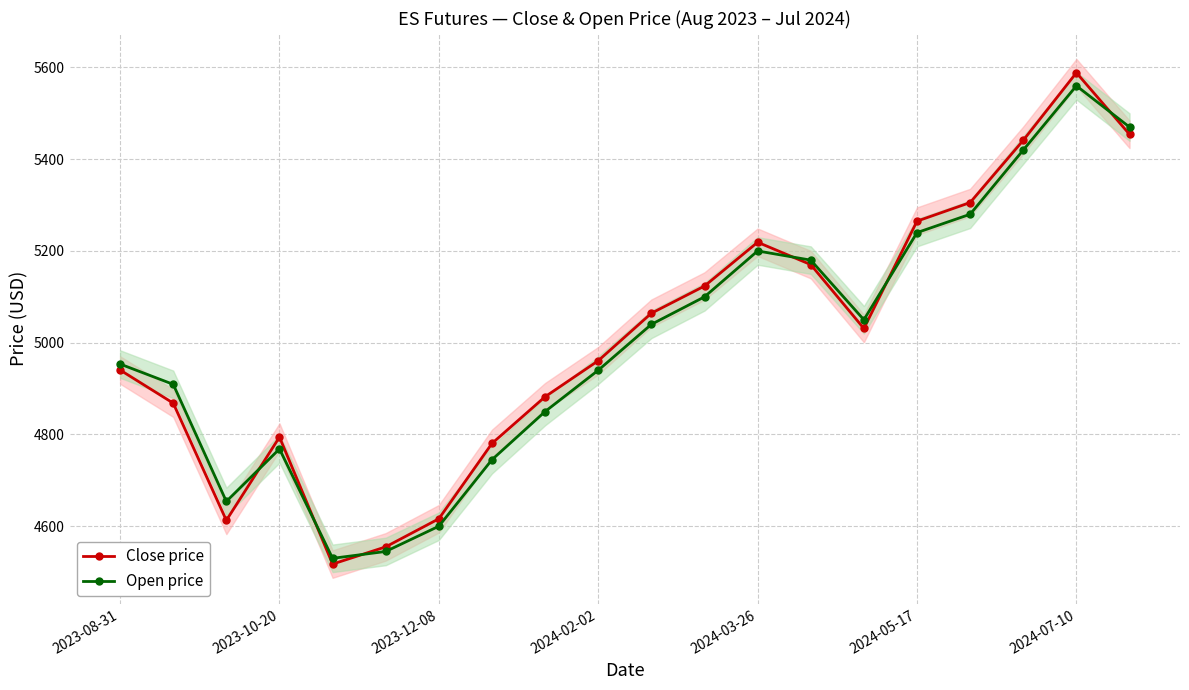

True or false: Close price and Open price cross at least once.

True